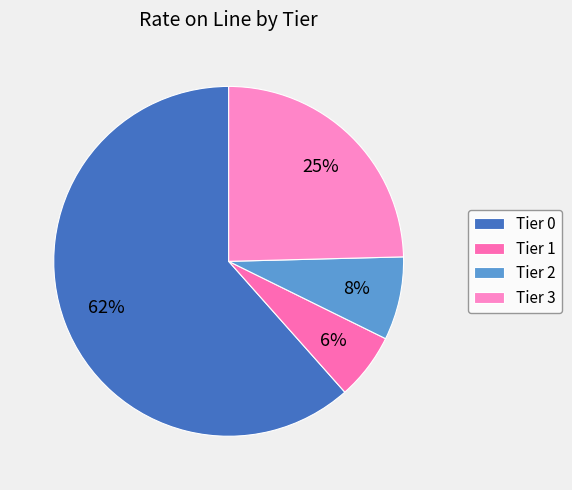

What is the total percentage of Tier 0 and Tier 3?

86.1%